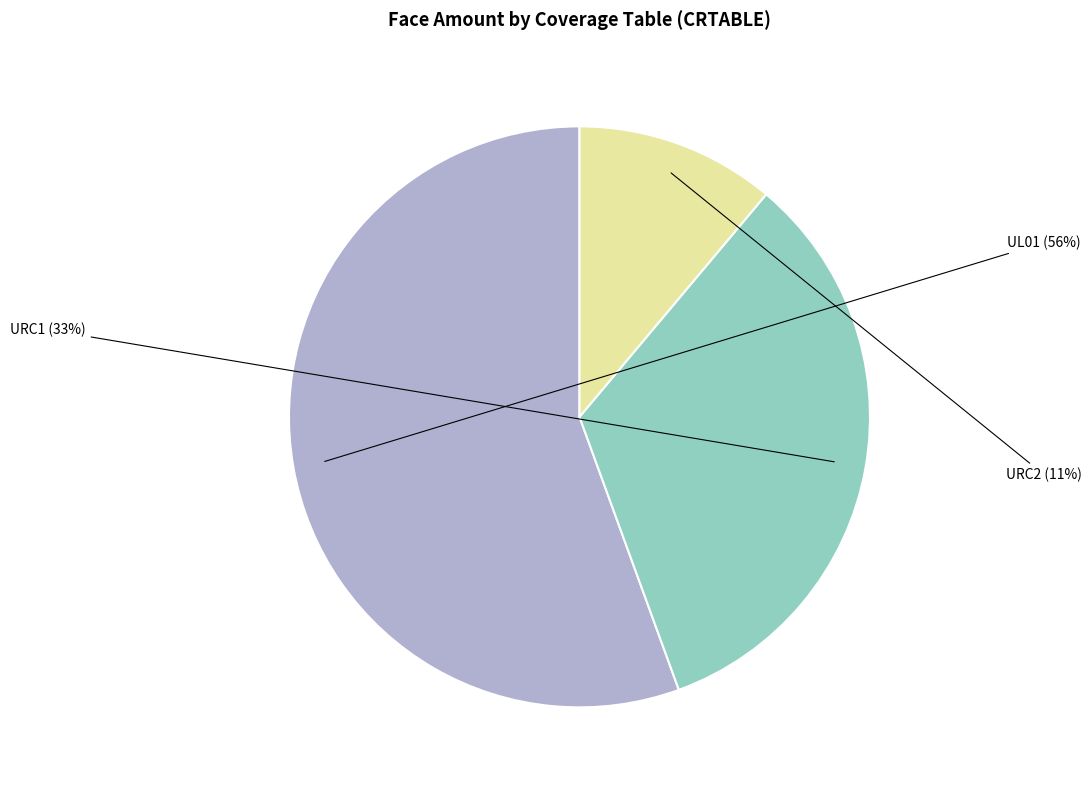

Count the number of slices in the pie.

3